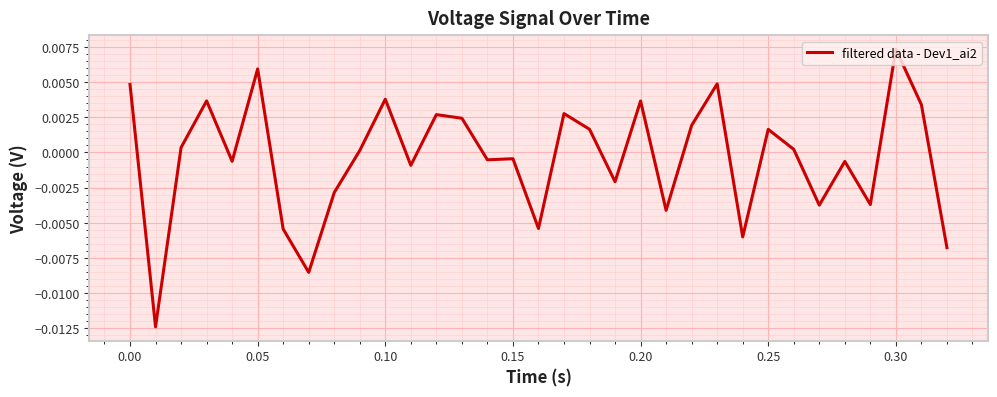

Is this an area chart (filled region under the line)?

No